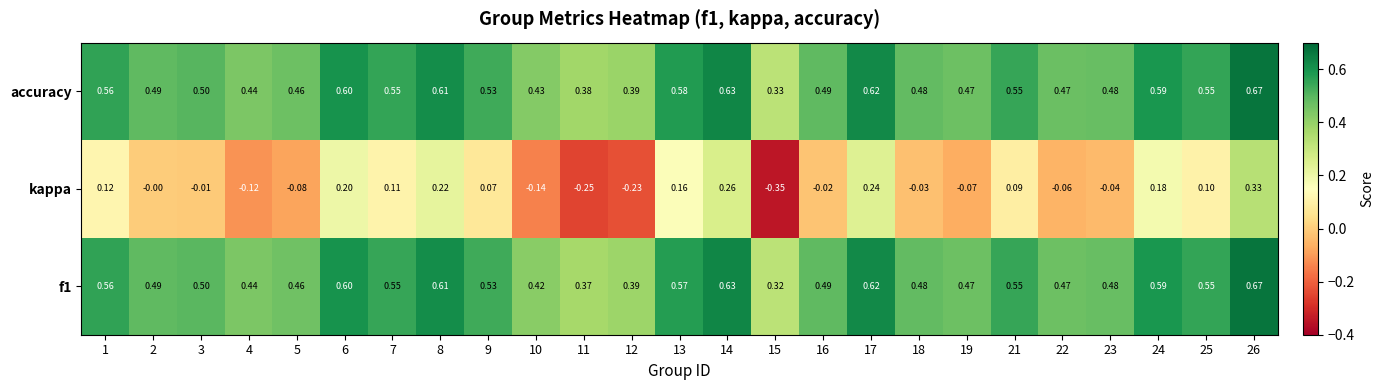

Which series has the largest total across all categories?

accuracy